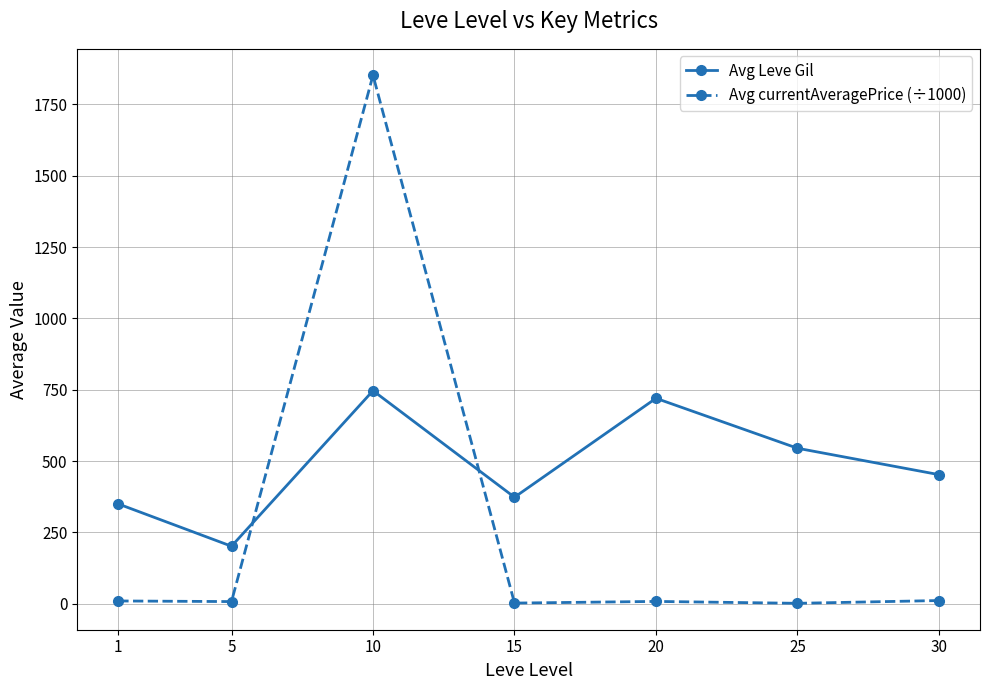

What is the value of the Avg Leve Gil point at the 2nd from the left?

201.7